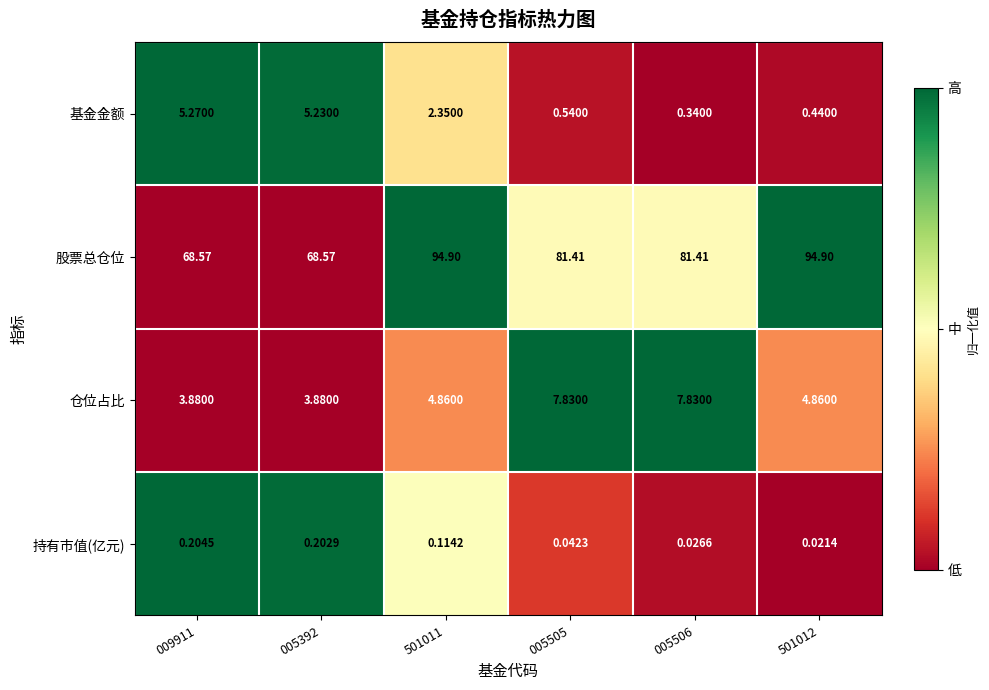

List the series in order of their peak value, highest first.

股票总仓位, 仓位占比, 基金金额, 持有市值(亿元)